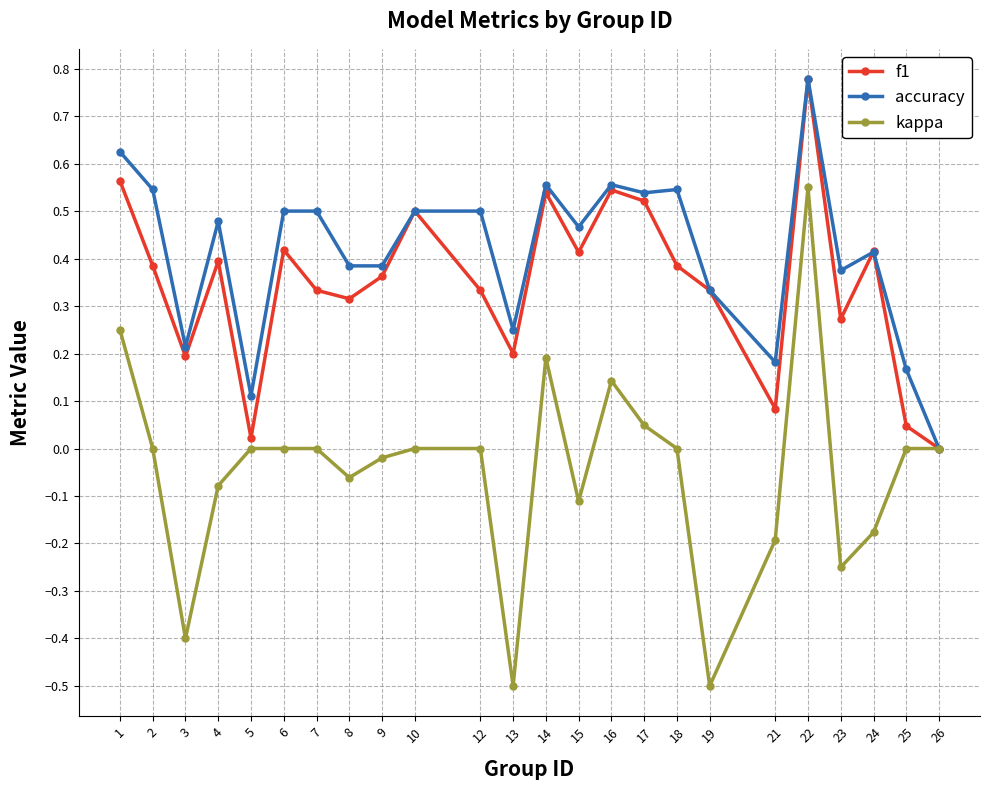

What are all the series names shown in the legend?

f1, accuracy, kappa